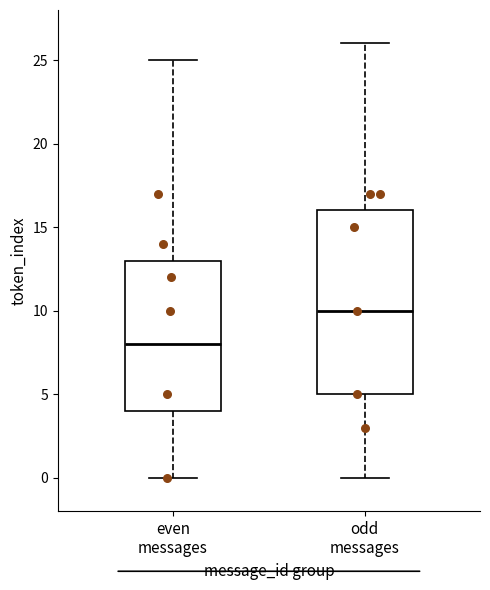

Where does the lower whisker of the box for even messages end on the y-axis? The values are not printed on the chart, so give them approximately, as read against the axis.

0